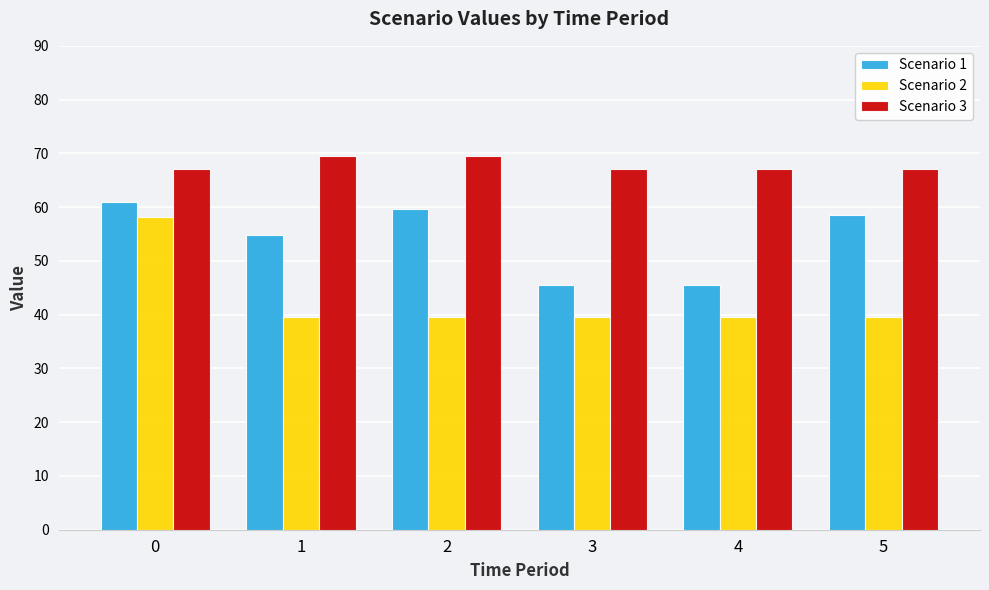

Reading right to left, transcribe all the data shown in this chart.

Scenario 1: 58.5	45.5	45.5	59.7	54.9	61.0
Scenario 2: 39.5	39.5	39.5	39.5	39.5	58.1
Scenario 3: 67.0	67.0	67.0	69.5	69.5	67.0